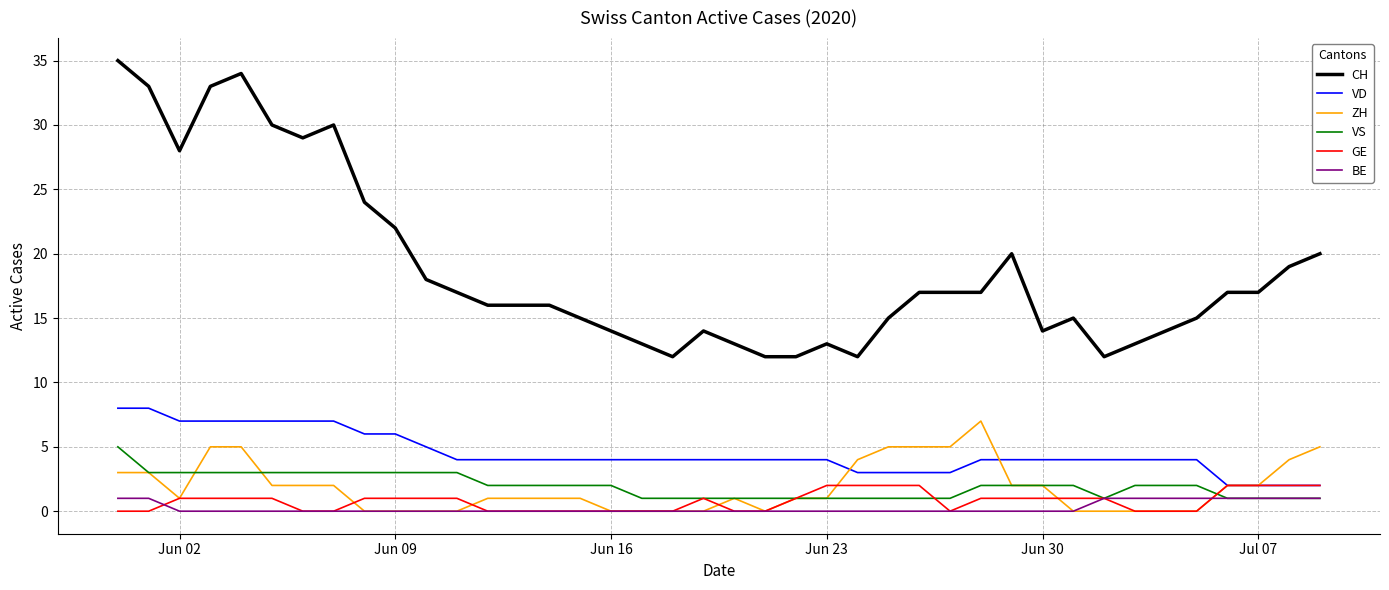

True or false: ZH and CH cross at least once.

False